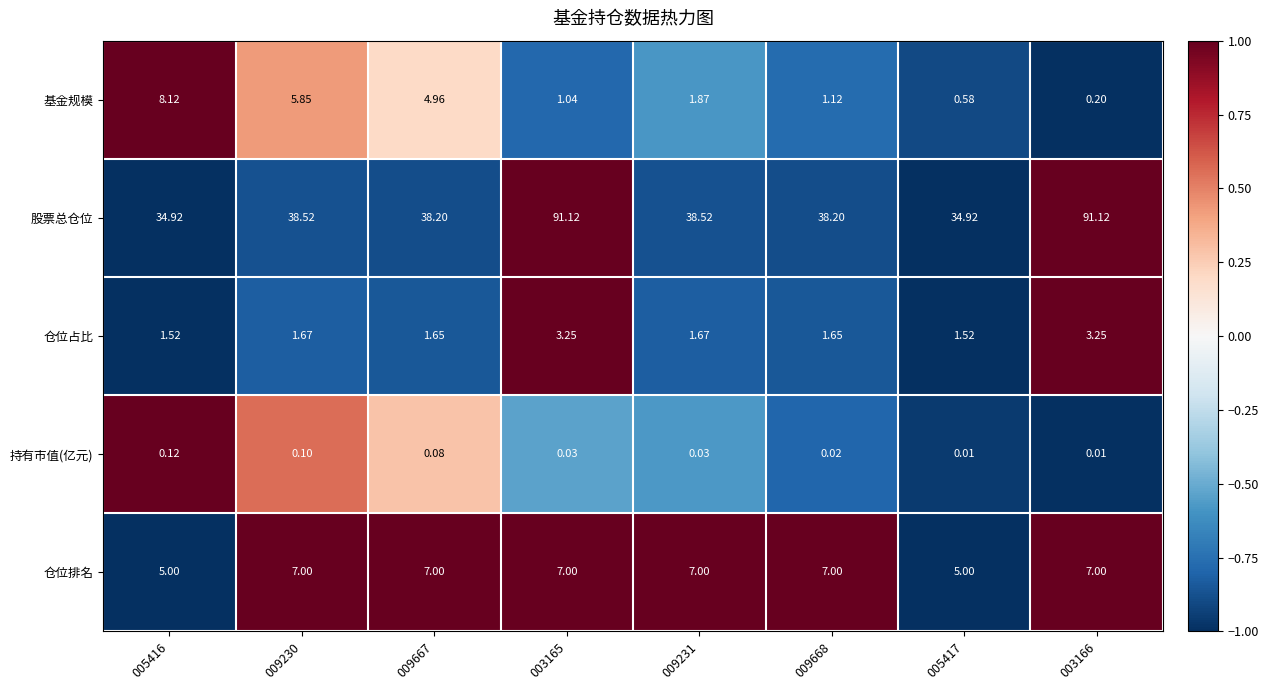

Which series has the largest total across all categories?

股票总仓位